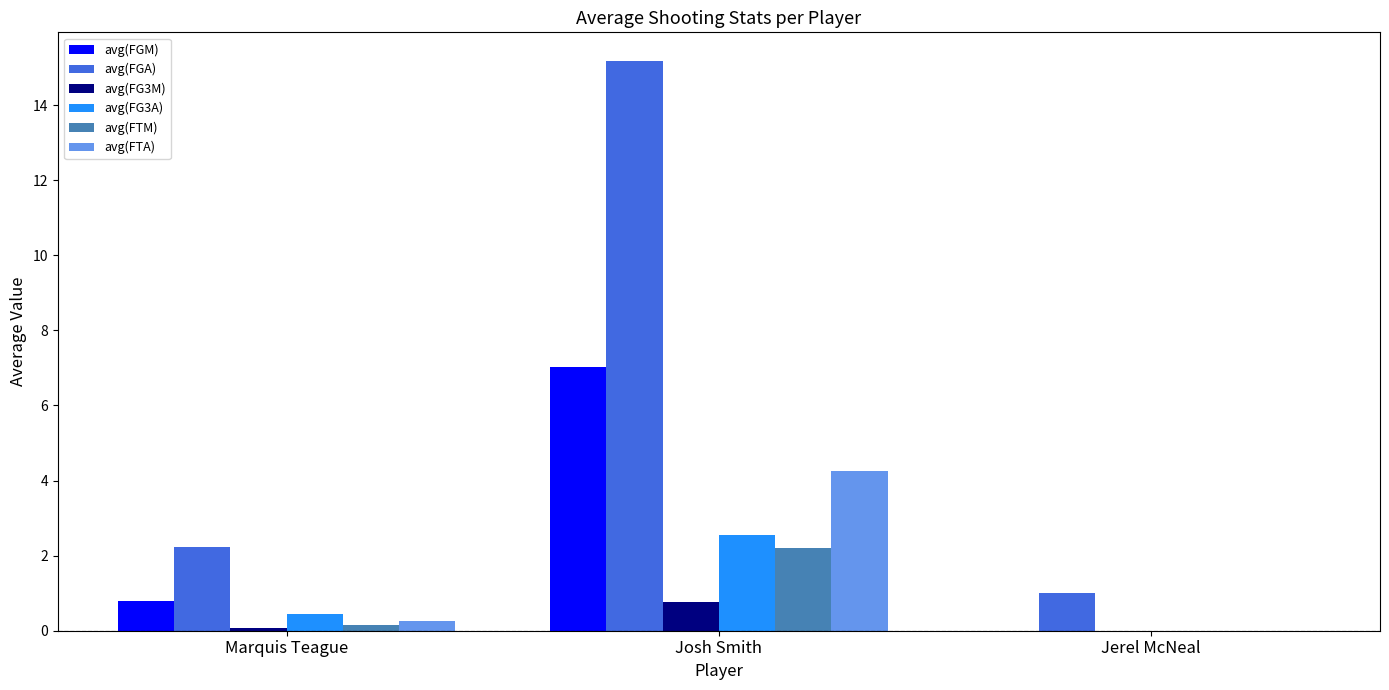

What value does the avg(FGA) series have at Jerel McNeal?

1.0